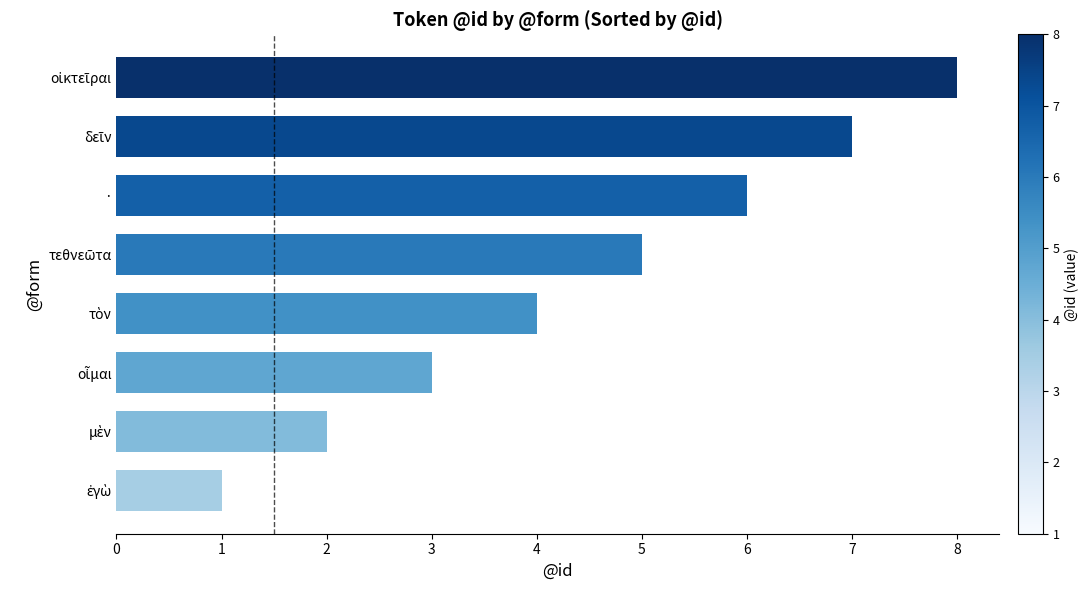

Reading top to bottom, list all the values displayed in this chart.

8	7	6	5	4	3	2	1